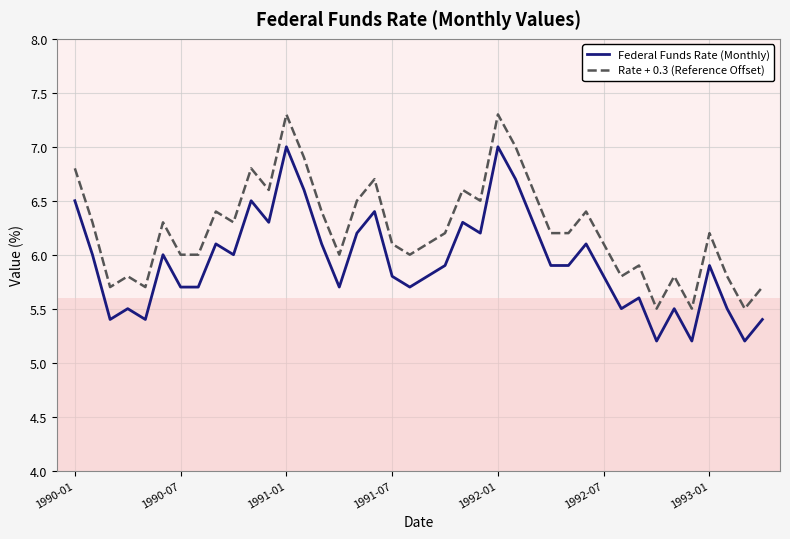

List the series in order of their peak value, highest first.

Rate + 0.3 (Reference Offset), Federal Funds Rate (Monthly)